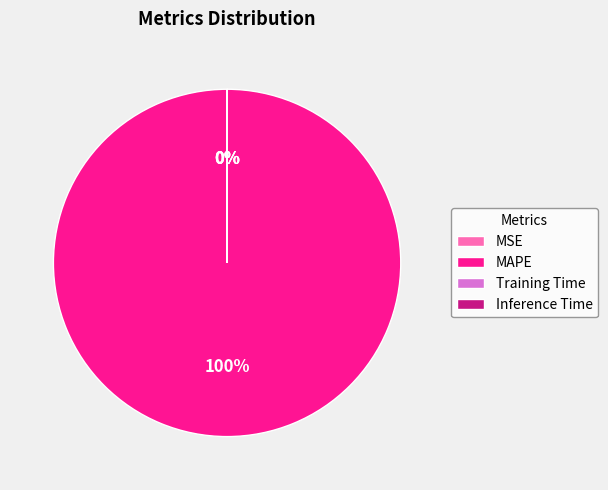

To the nearest percent, what is the difference between the largest and smallest slice percentages?

100%